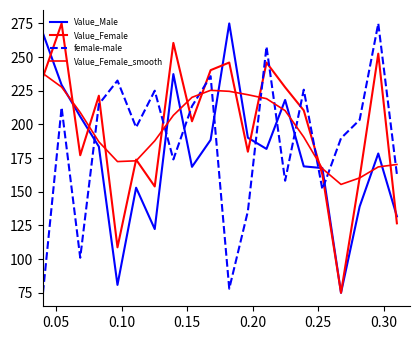

Is this an area chart (filled region under the line)?

No